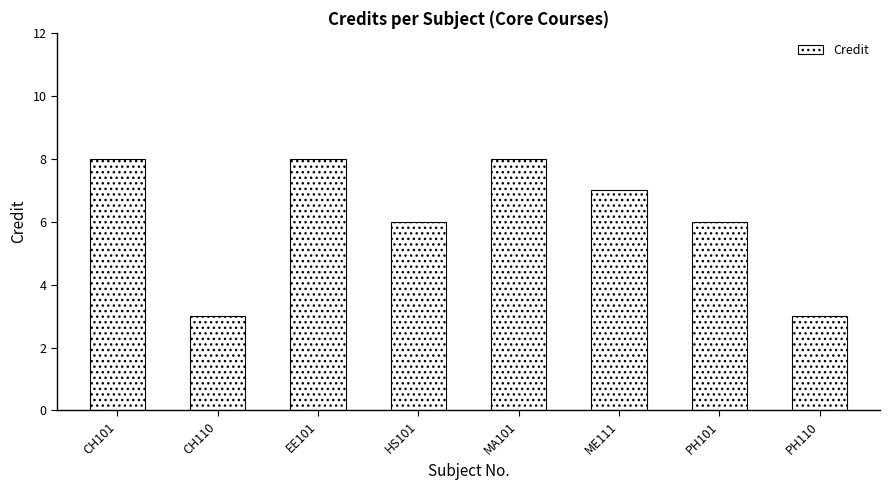

What is the ratio of the value at MA101 to the value at CH101?

1.0